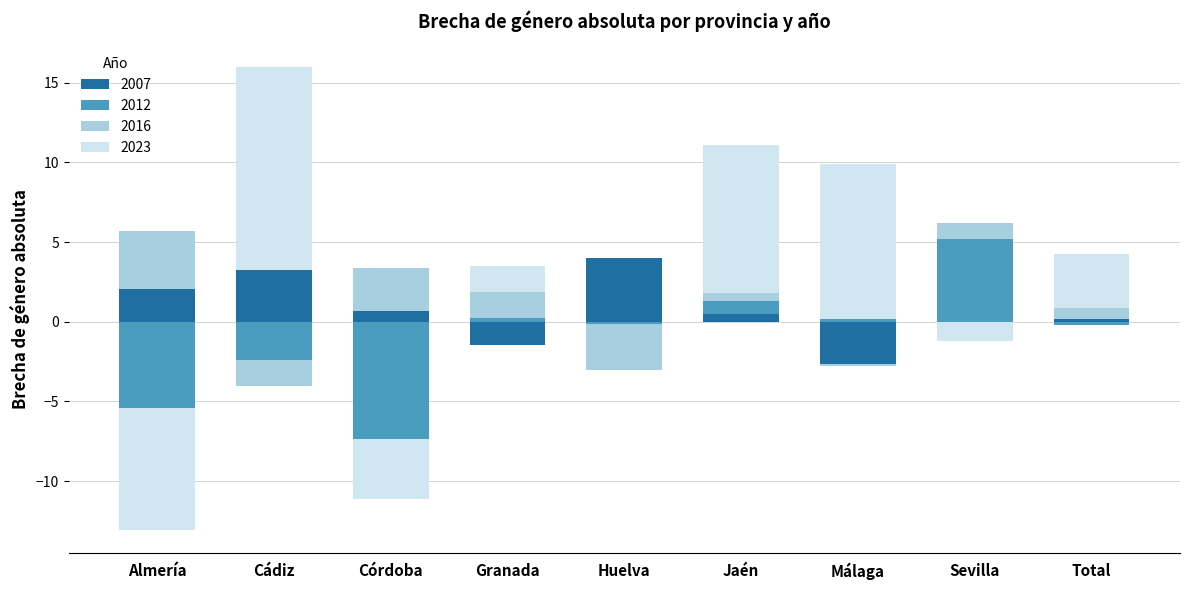

Is it true that 2012 equals -0.4 at Total?

False